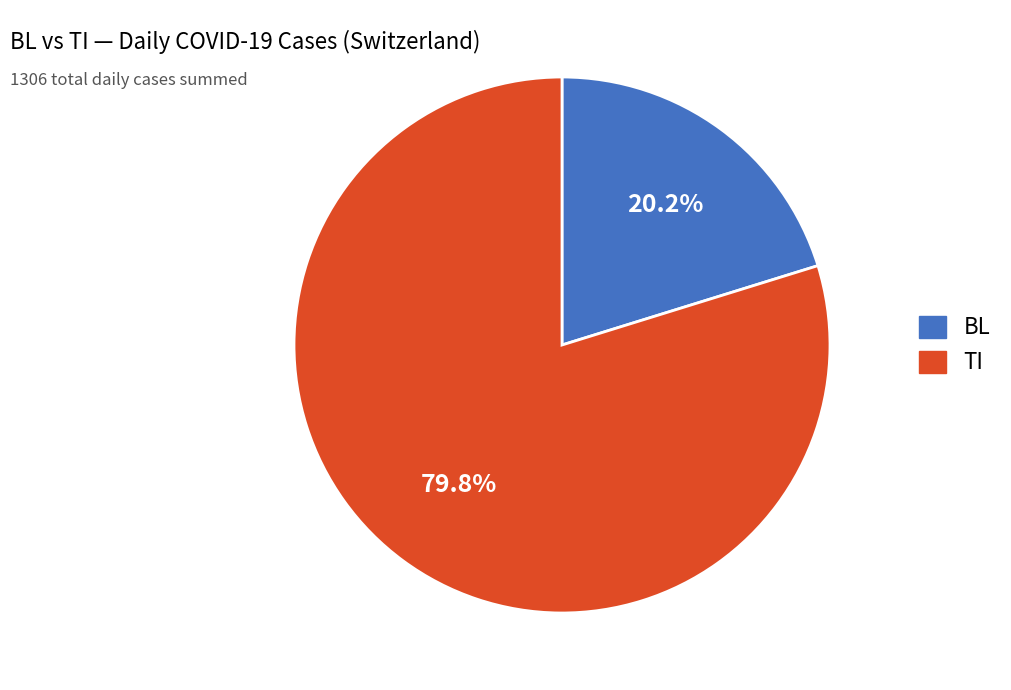

Is there a majority slice in this chart?

Yes